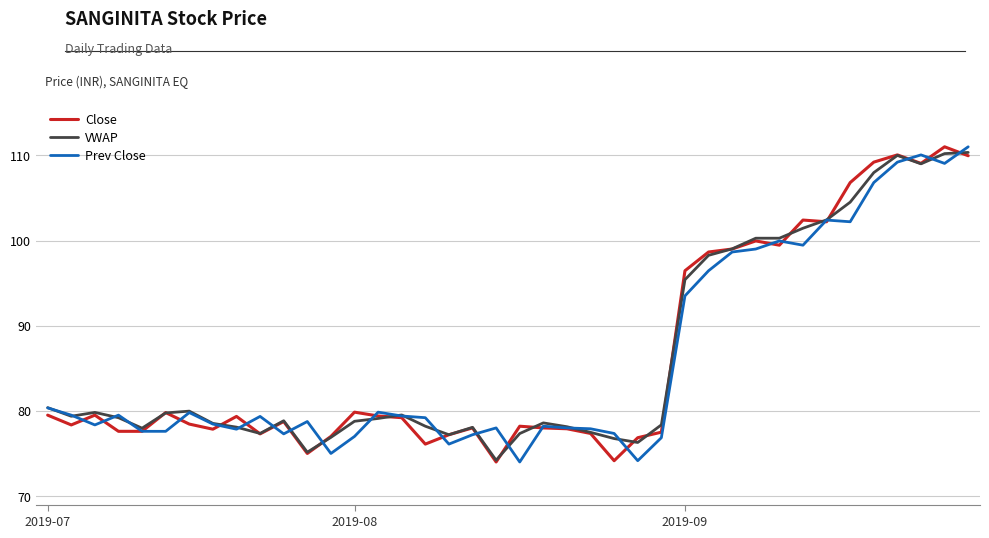

What is the greatest value displayed?

111.0